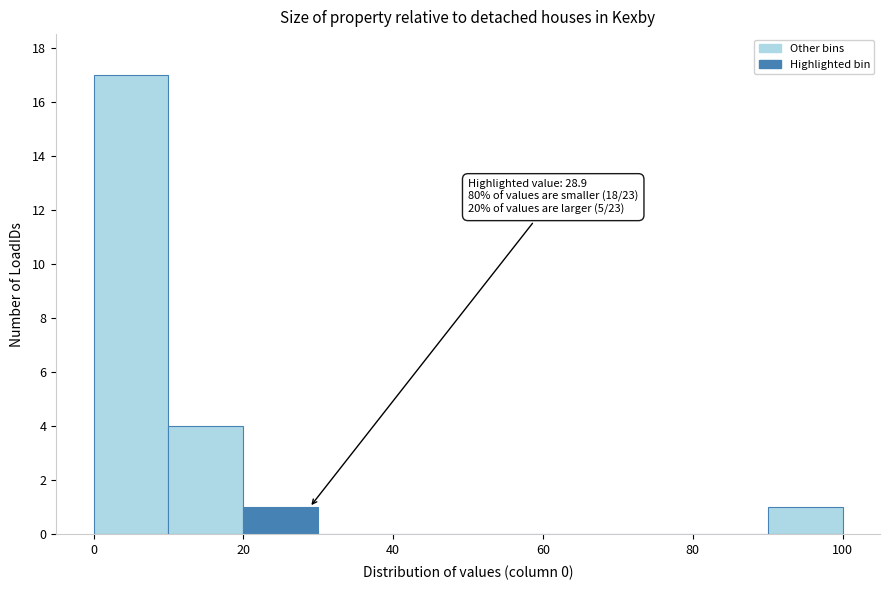

Over which range of the x-axis is the bar tallest?

0 to 10